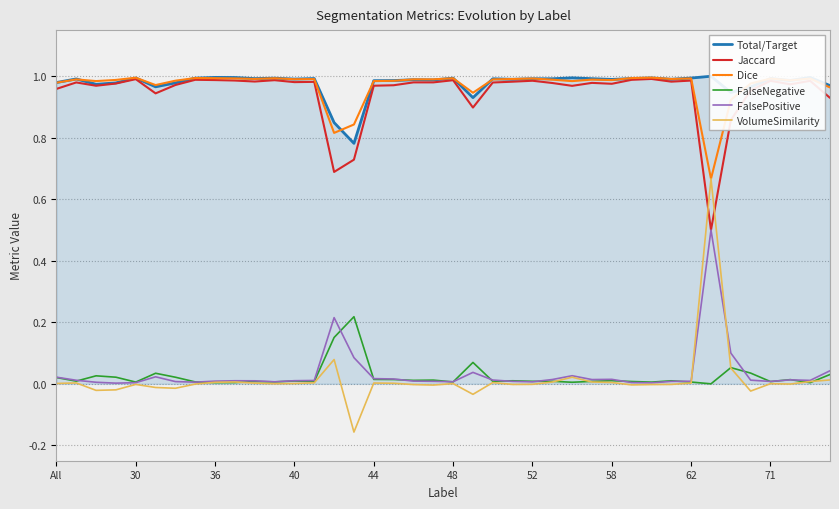

How many distinct data groups are displayed?

6